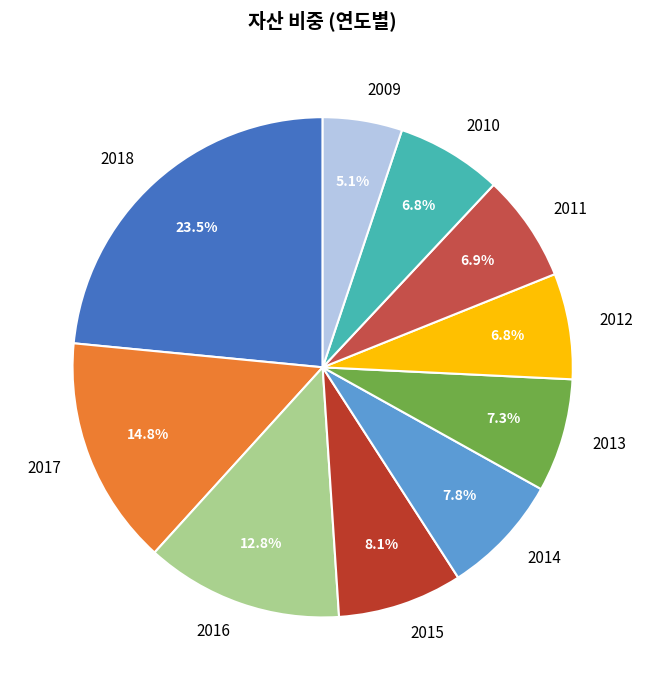

Is there a majority slice in this chart?

No